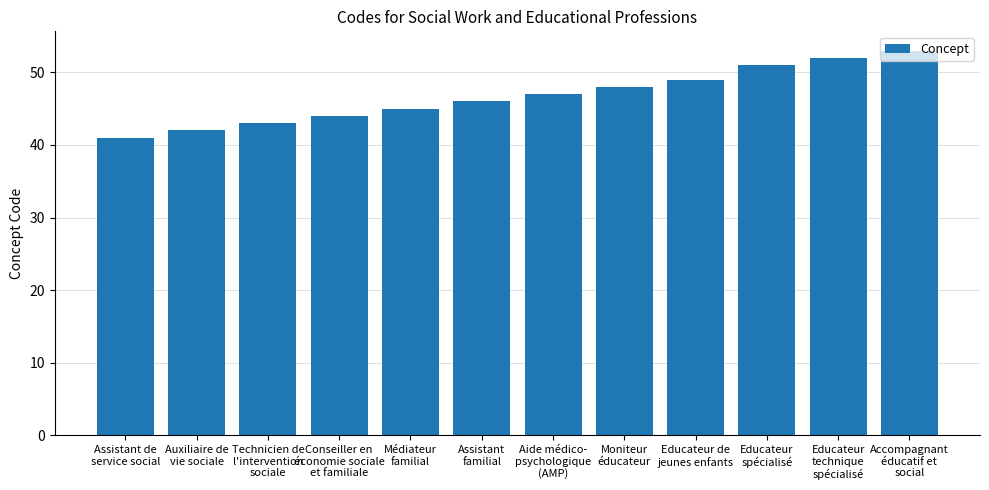

The value at Assistant de
service social is 17. True or false?

False